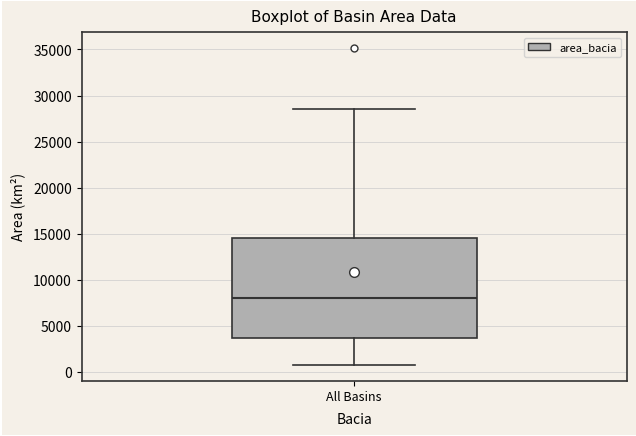

Transcribe this box plot: give where the median line is, the range the box spans, and where the two whiskers end, as read against the y-axis. The values are not printed on the chart, so give them approximately, as read against the axis.

median 8000, box 3500 to 14500, whiskers 500 to 28500